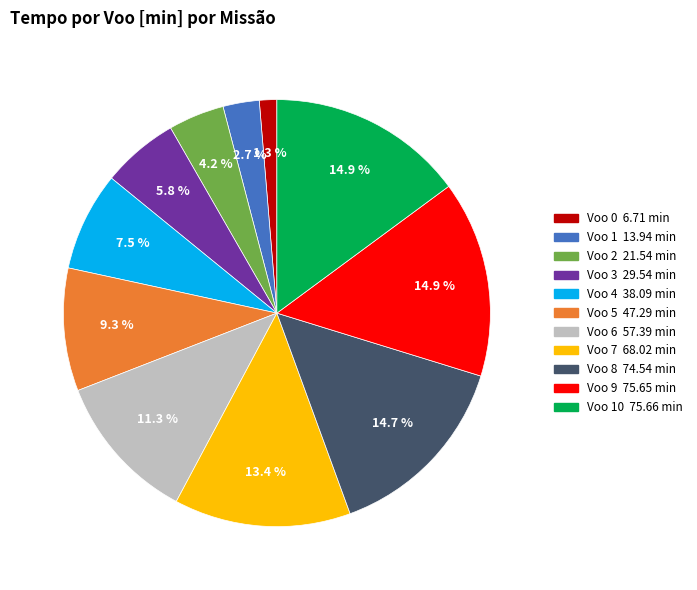

Does any single category account for the majority?

No